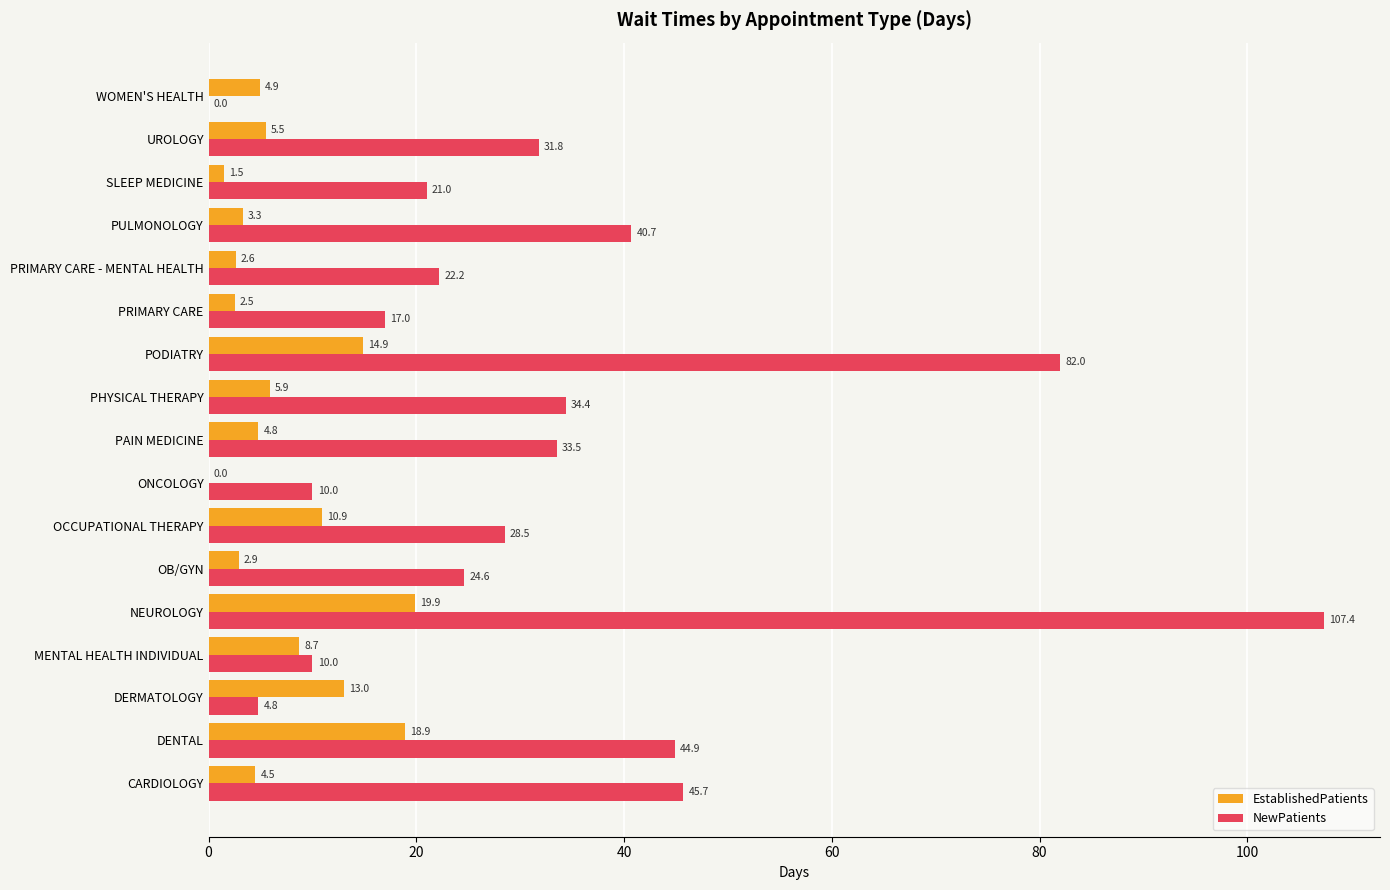

What is the highest value of the EstablishedPatients series?

19.9